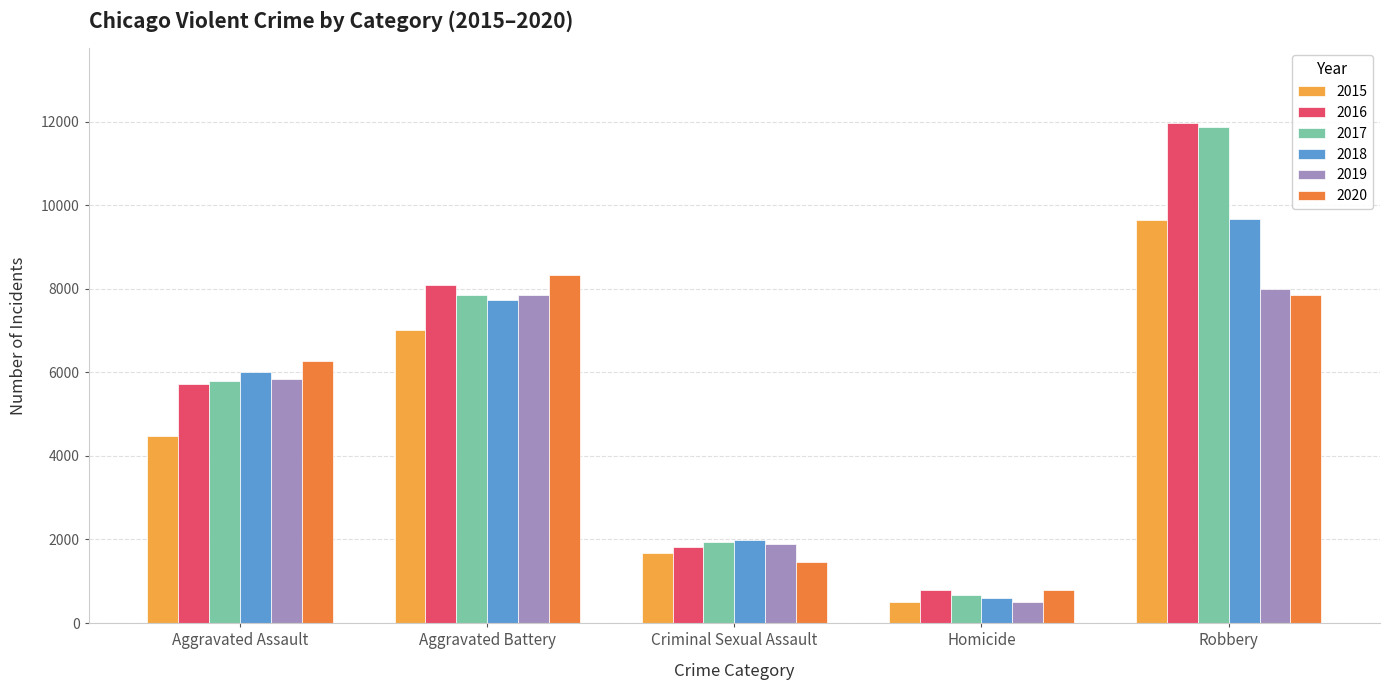

What is the lowest value of the 2018 series?

589